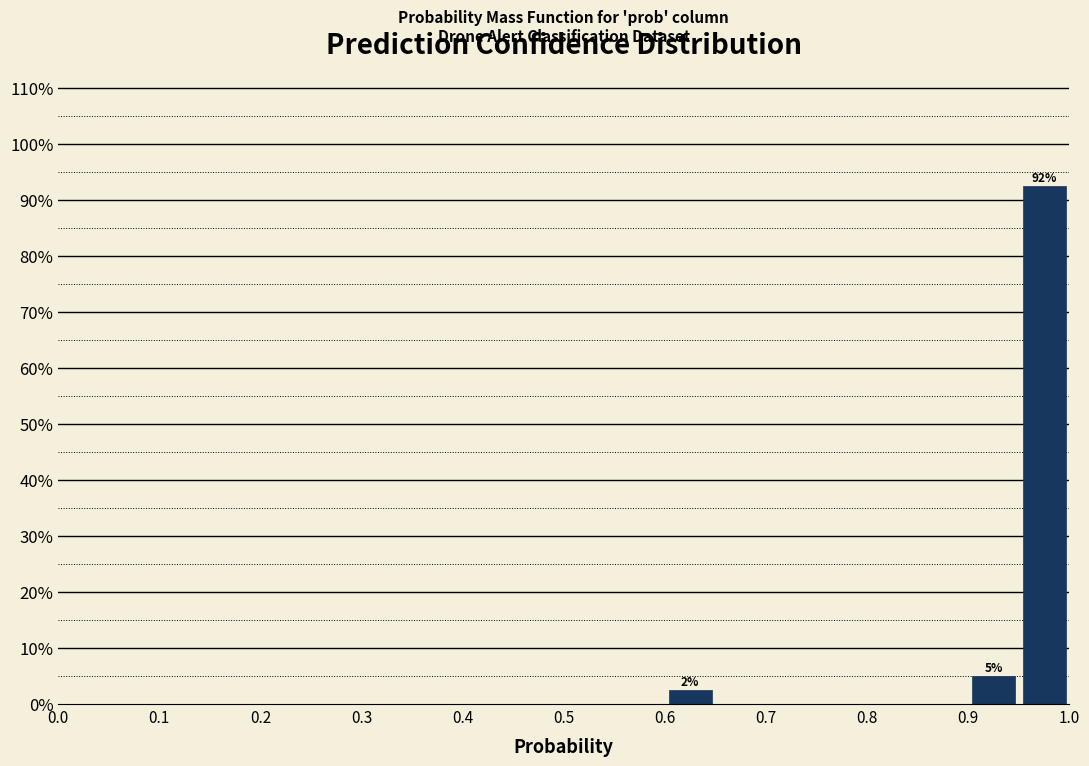

Over which range of the x-axis is the bar tallest?

0.95 to 1.00